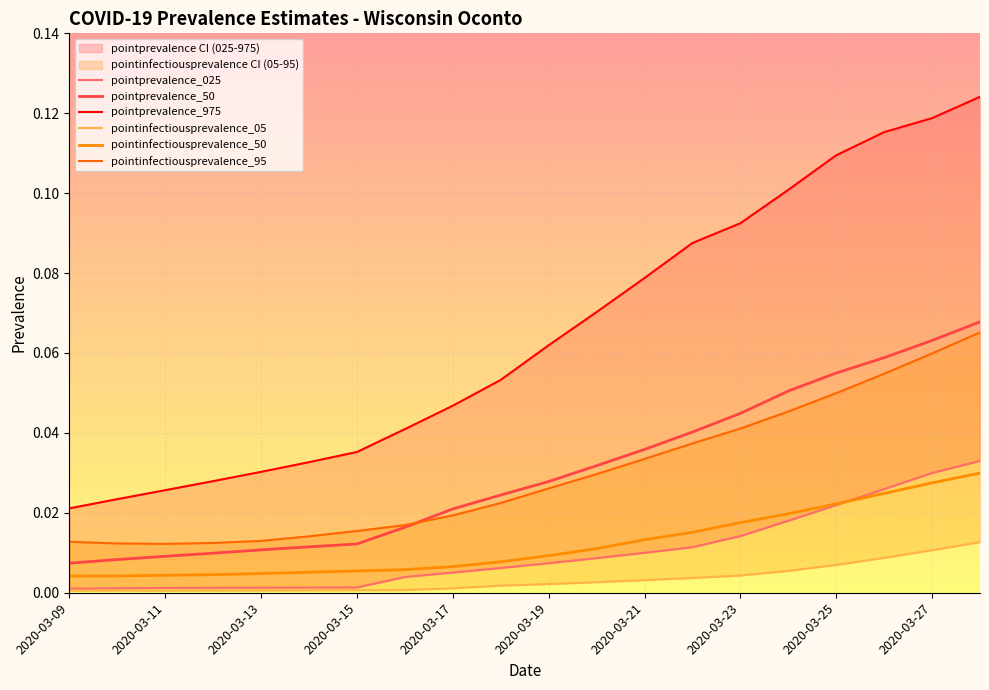

True or false: pointprevalence_50 and pointinfectiousprevalence_50 intersect in this chart.

False